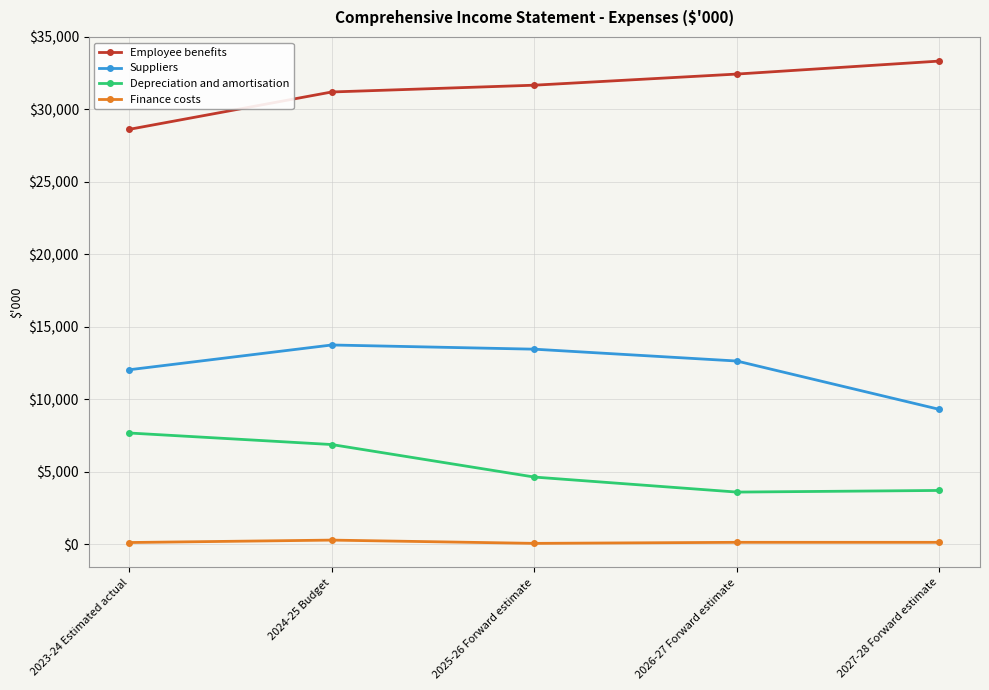

At which label is Suppliers closest to 11535?

2023-24 Estimated actual